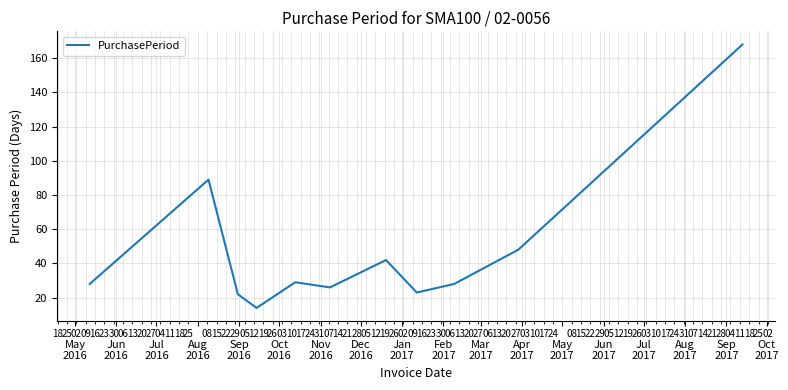

What is the smallest value displayed?

14